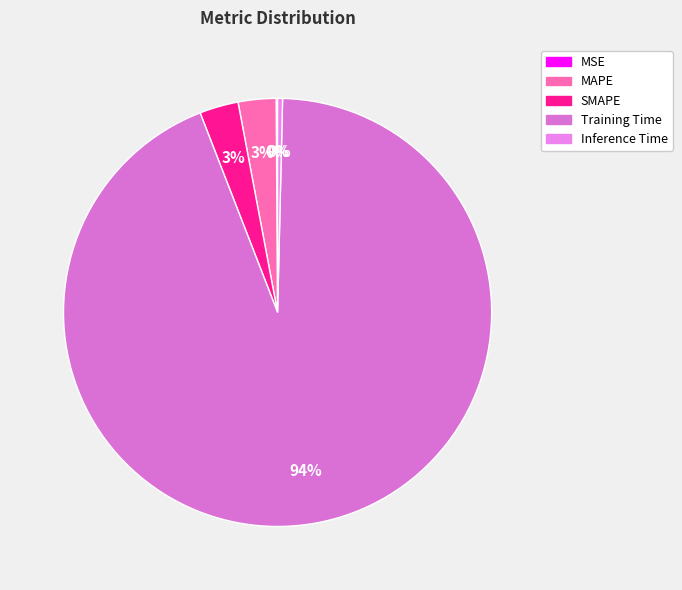

What is the largest slice in the pie chart?

Training Time